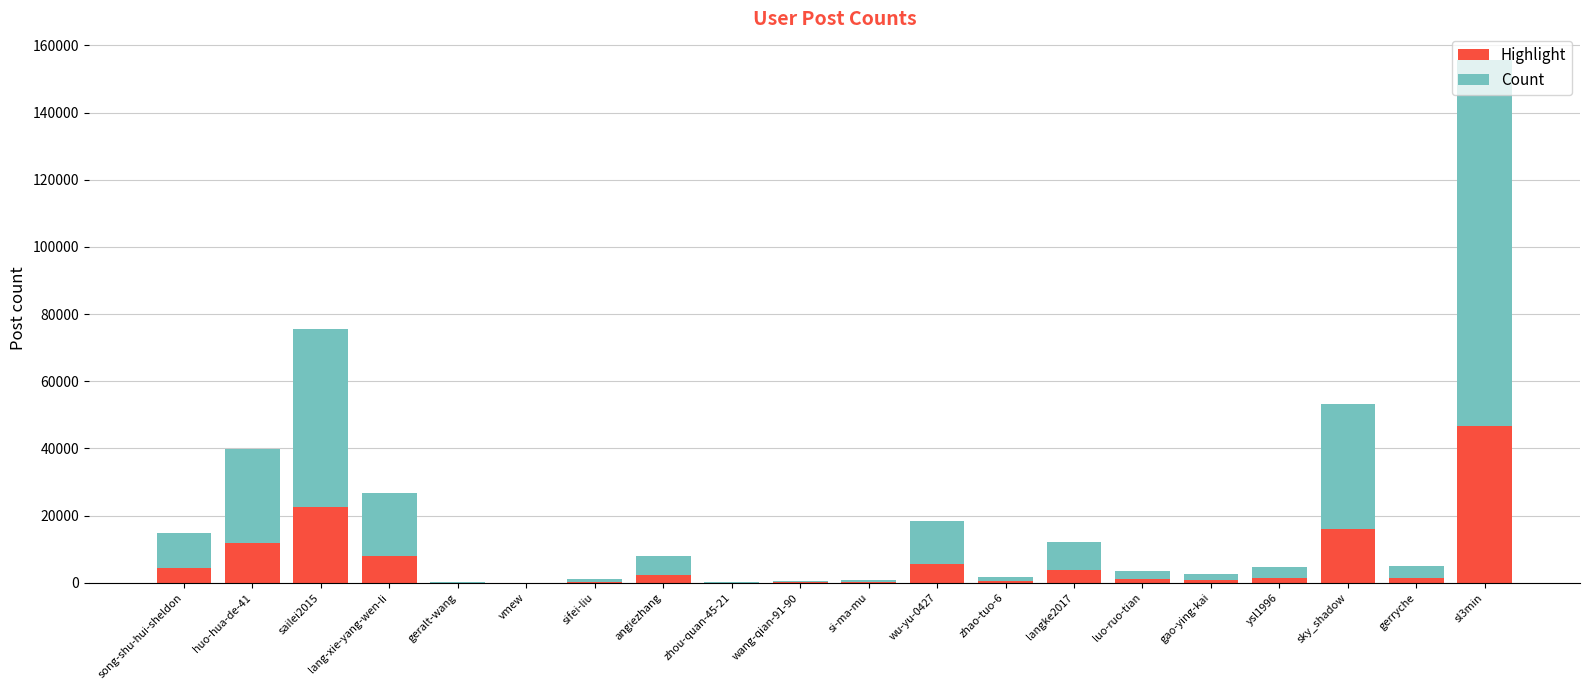

What is the maximum value for Highlight?

46734